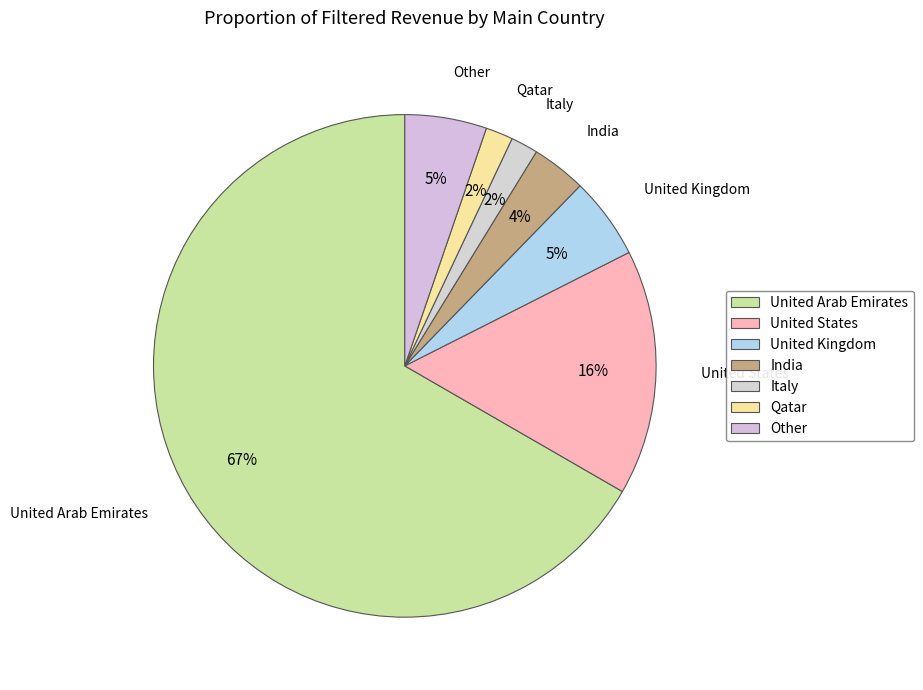

To the nearest percent, what is the combined percentage of Other and United Arab Emirates?

72%